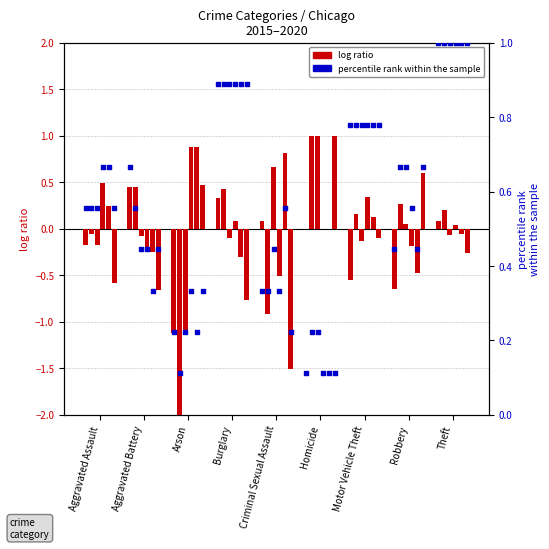

Which series contains the highest Y value?

percentile rank 2015